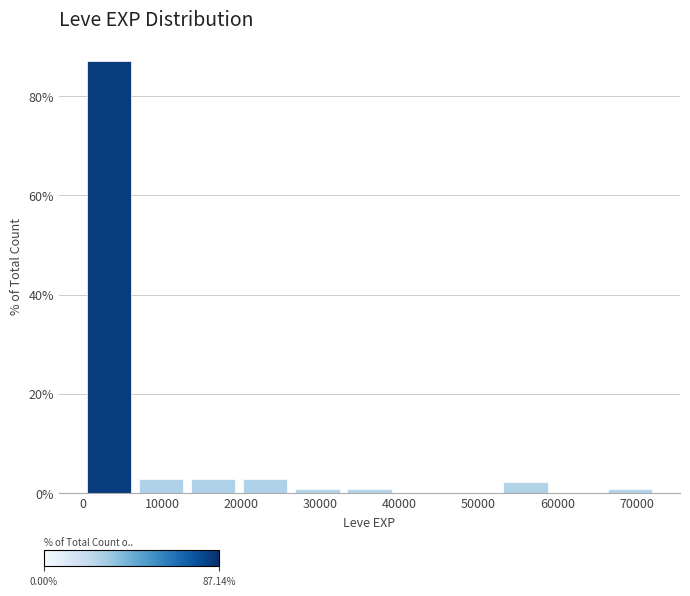

Over which range of the x-axis is the bar tallest?

0 to 7000